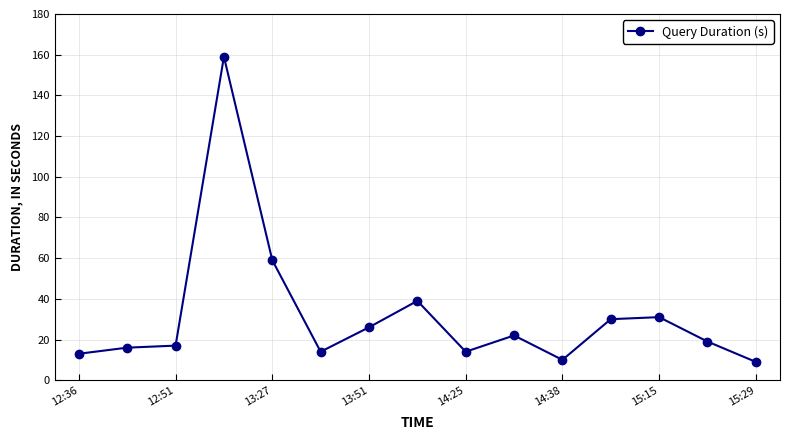

What is the smallest value displayed?

9